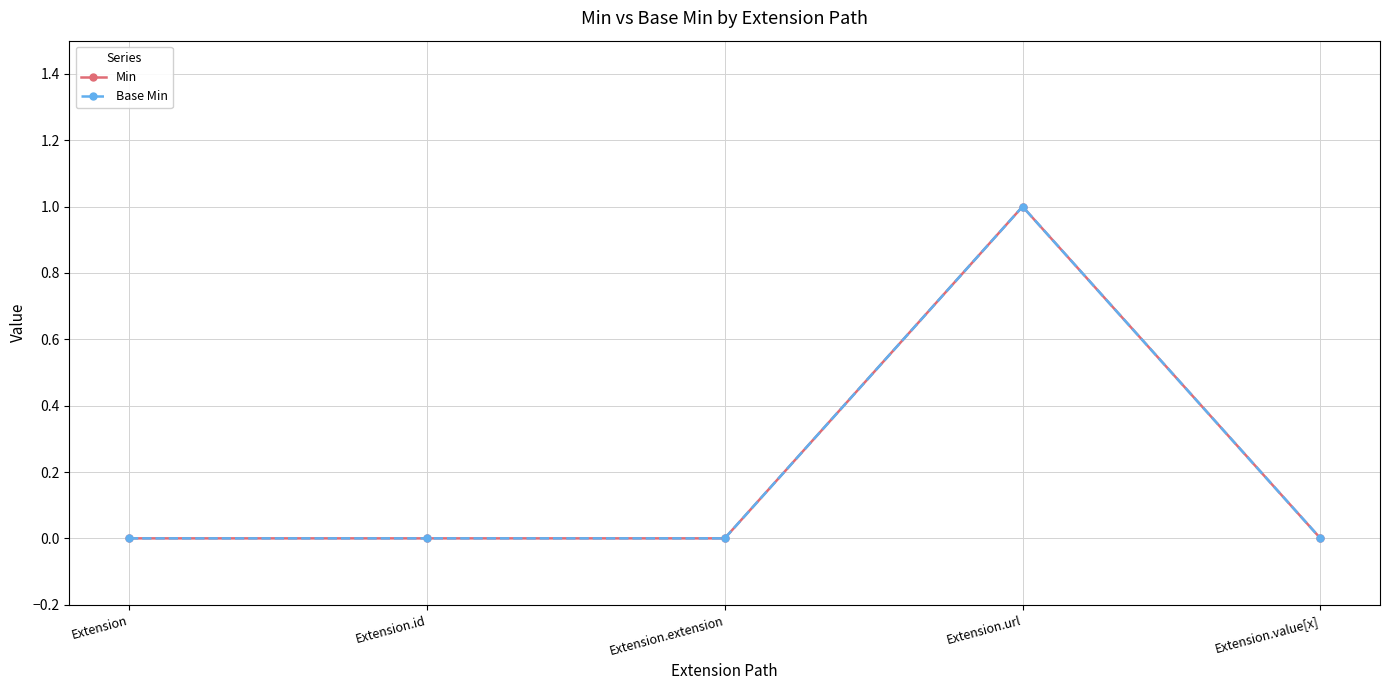

At which category does Base Min reach its first local peak?

Extension.url